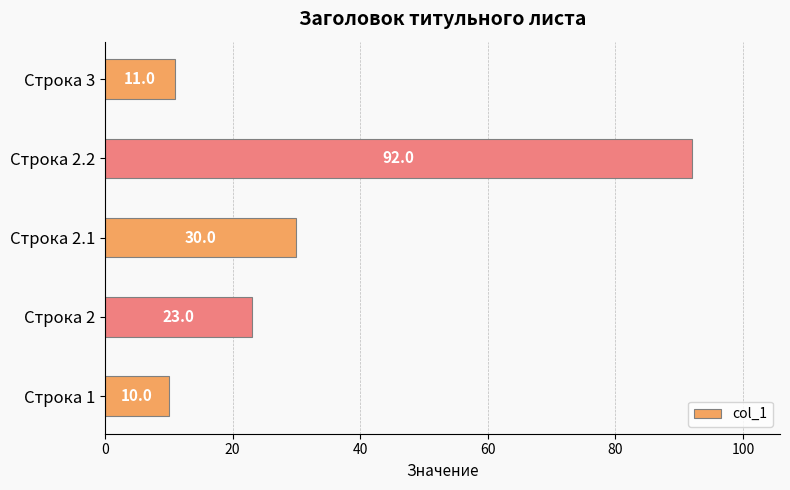

Between Строка 1 and Строка 2.2, which is larger?

Строка 2.2